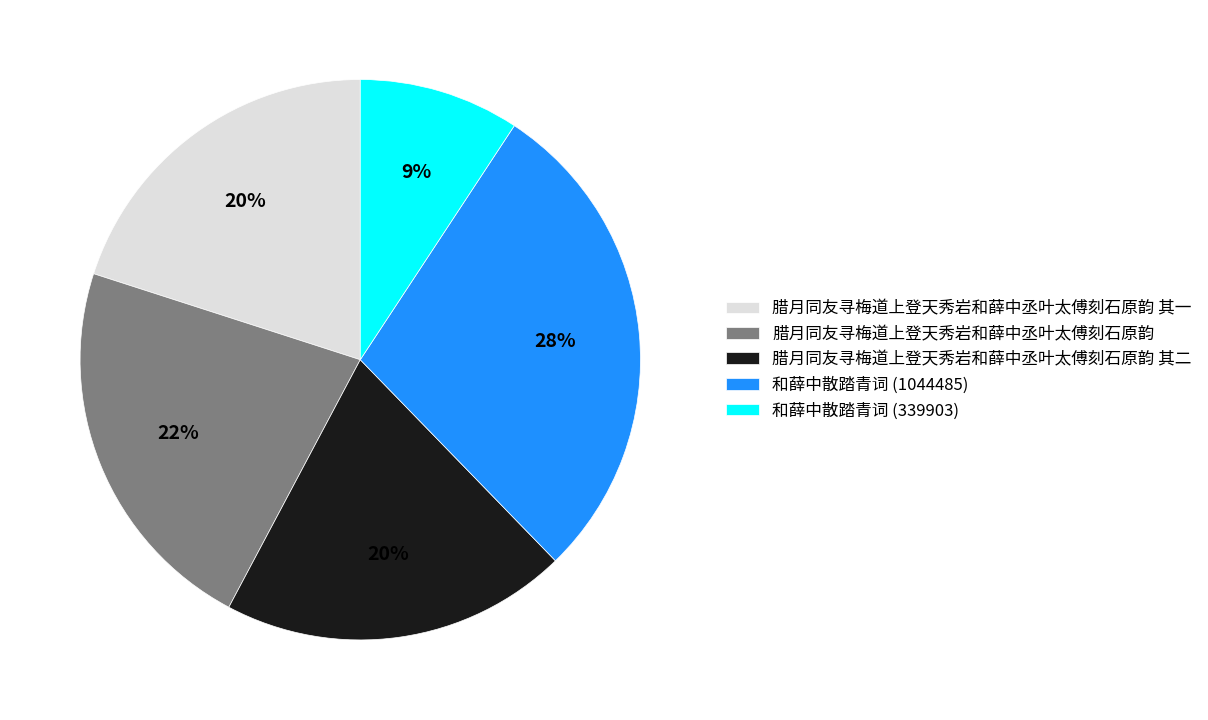

To the nearest percent, what is the average slice percentage?

20%